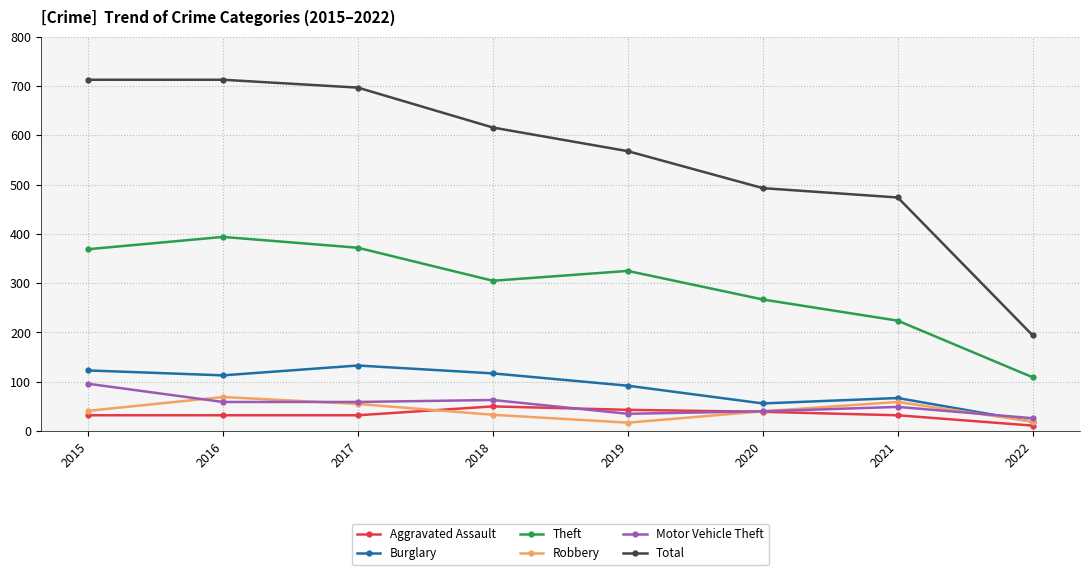

At how many categories does at least one series exceed 56?

8